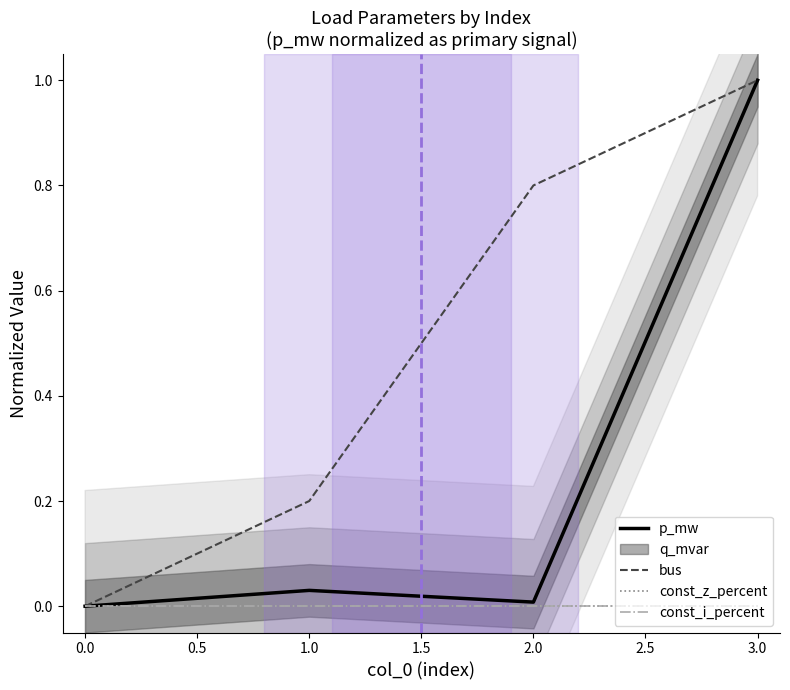

What is the difference between the highest and lowest values at 3.0?

1.0